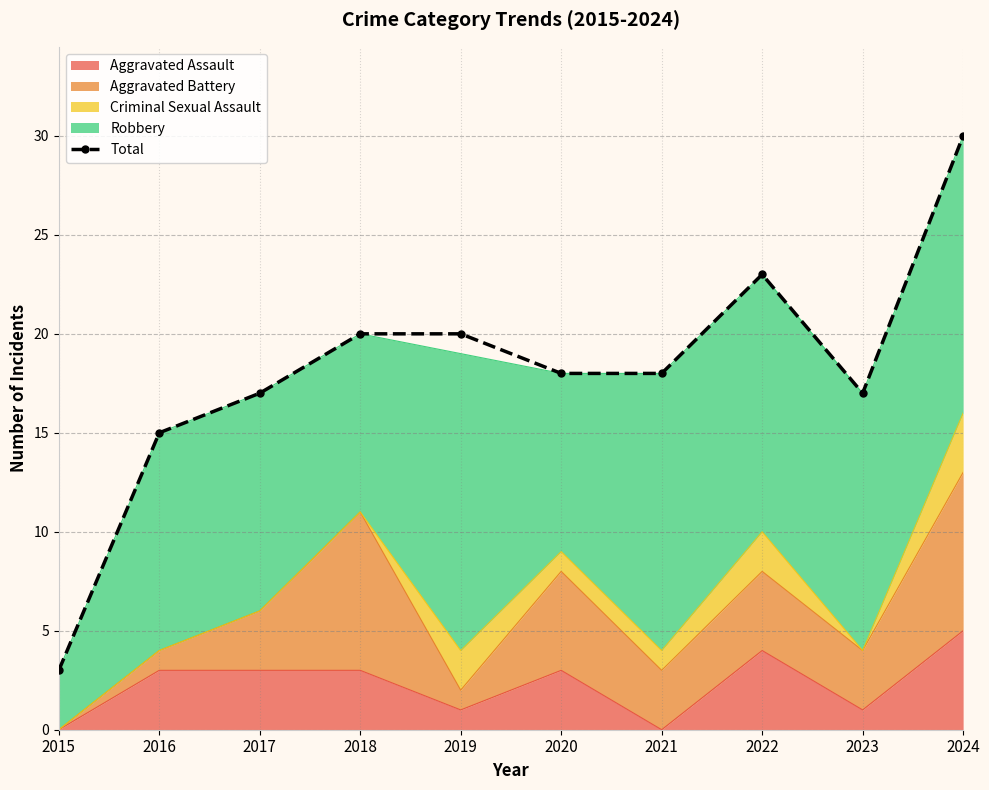

At which category does the data reach its first local peak?

2022